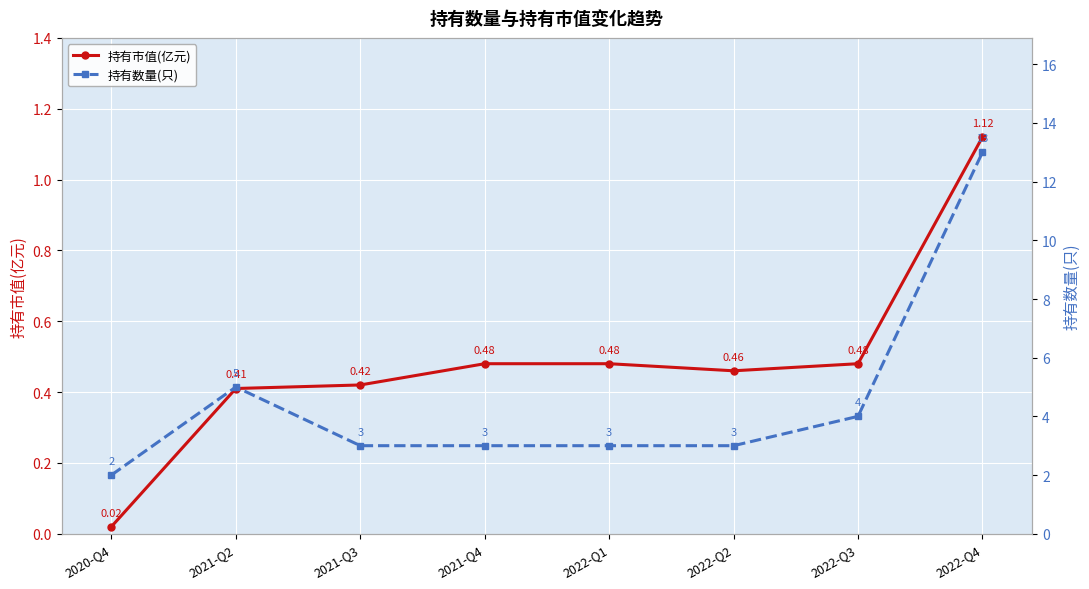

What is the sum of all 持有数量(只) values?

36.0